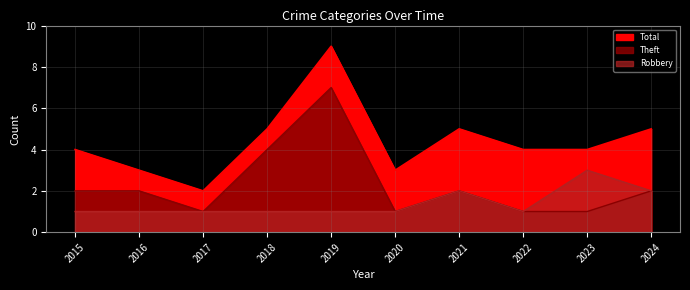

Reading left to right, extract all data points from this chart.

Total: 4	3	2	5	9	3	5	4	4	5
Theft: 2	2	1	4	7	1	2	1	1	2
Robbery: 1	1	1	1	1	1	2	1	3	2